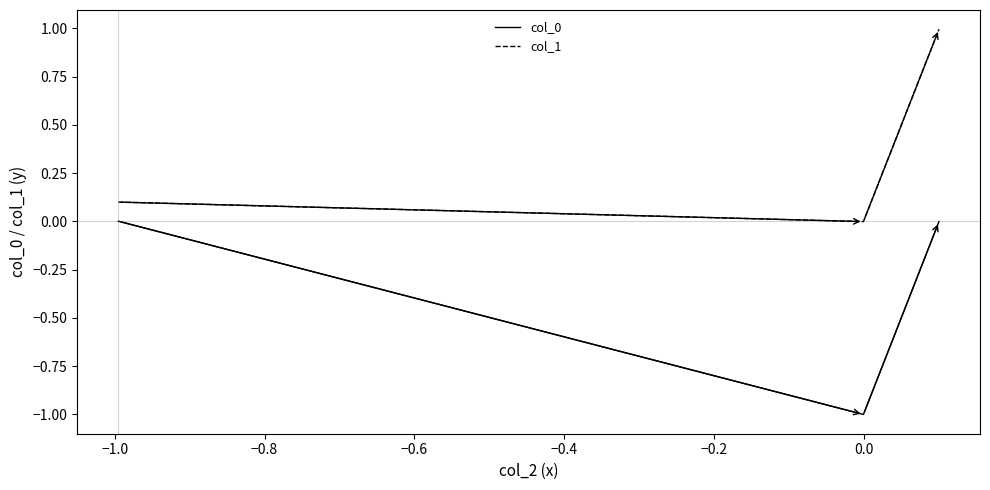

Which series has the largest total across all categories?

col_1